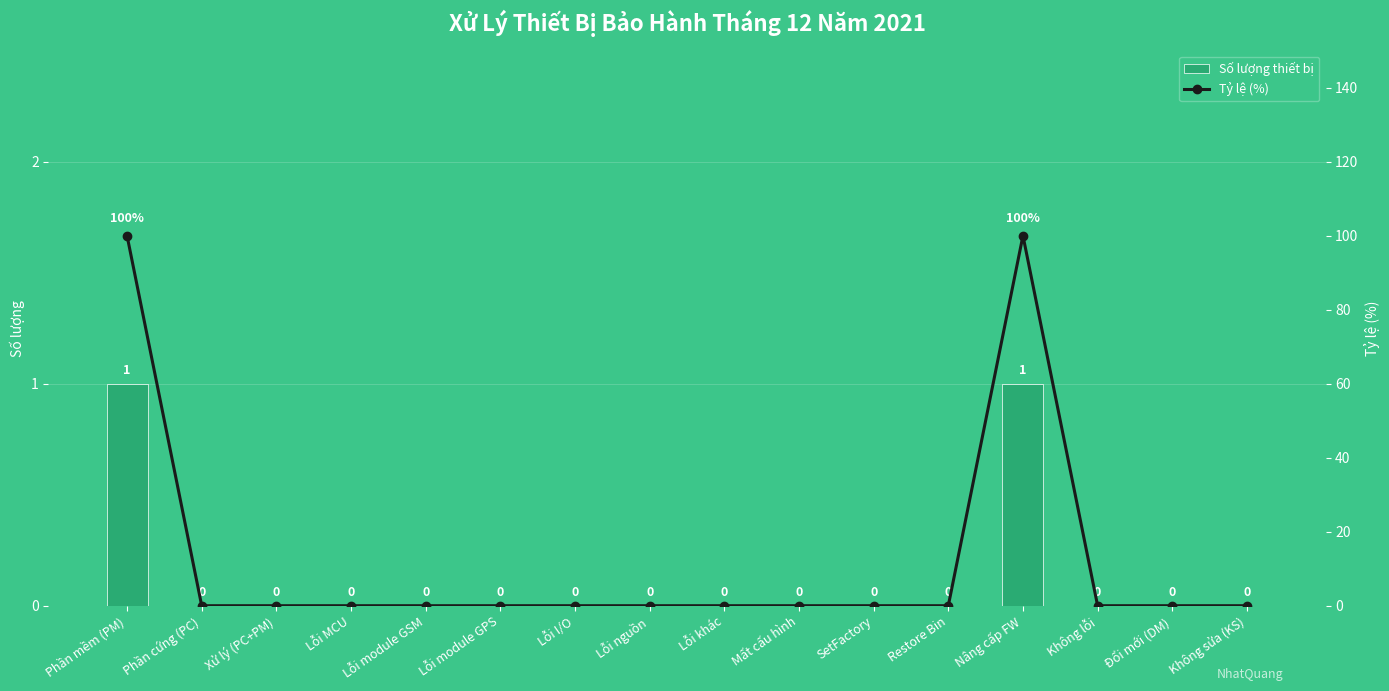

The Số lượng thiết bị series shows 0 at Mất cấu hình. True or false?

True